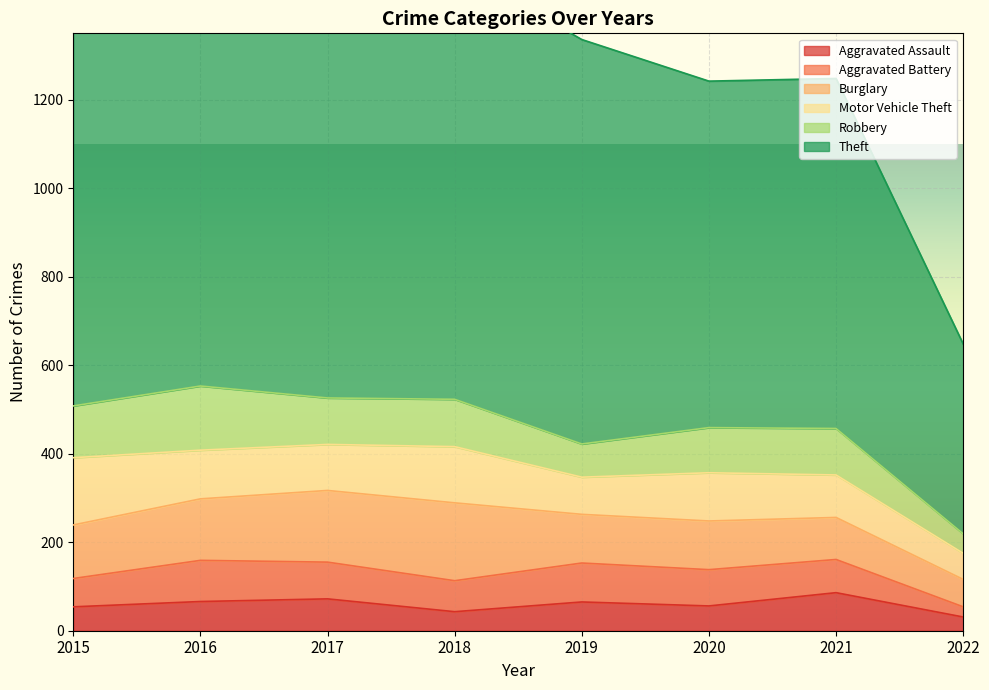

What value does the Theft series have at 2019, to the nearest 10?

910